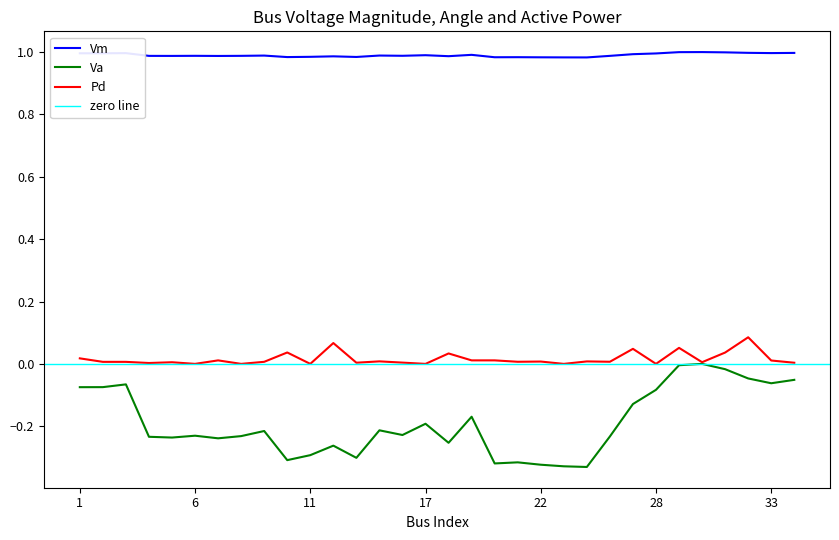

At which label does Va reach its minimum?

24